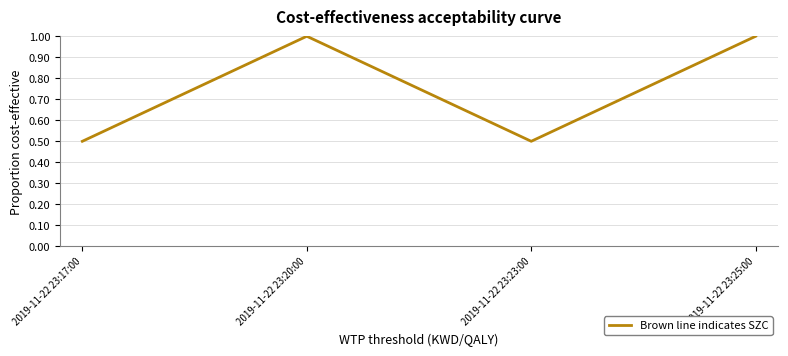

Where is the first local maximum?

2019-11-22 23:20:00